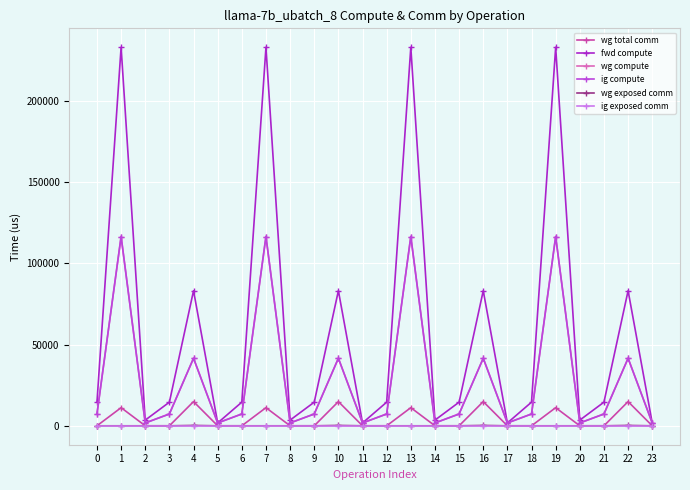

In wg compute, how many points are lower than both neighbors (excluding endpoints)?

7